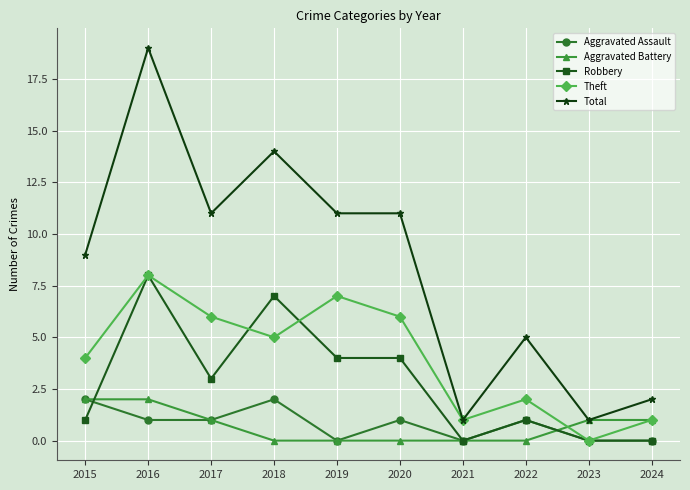

True or false: Robbery has more than 1 points higher than both neighbors.

True